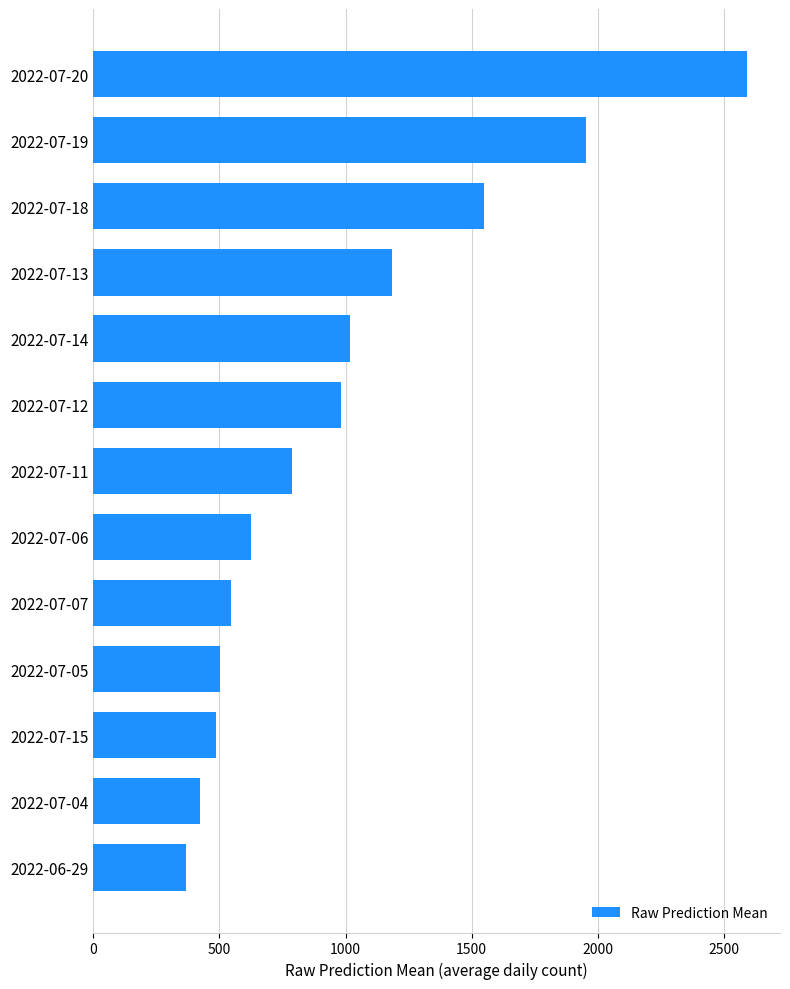

How many series are shown in this chart?

1